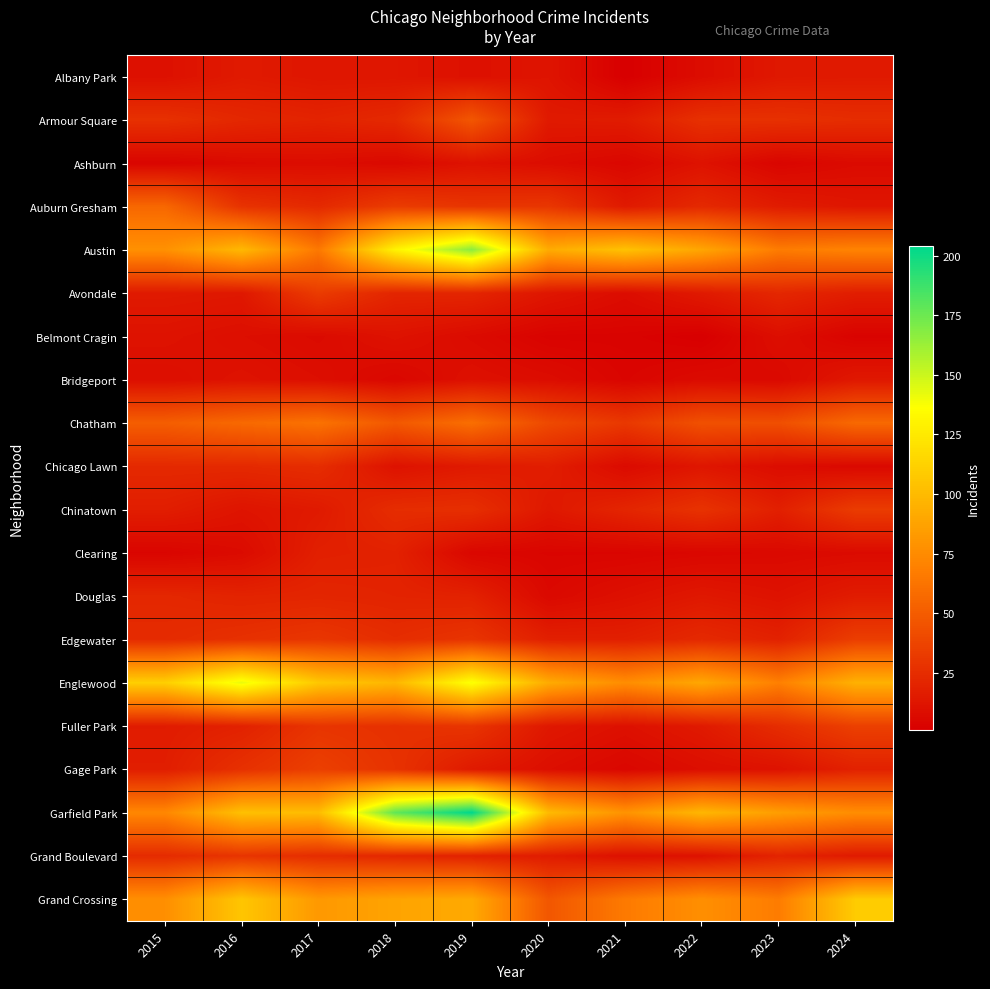

At which category does the chart reach its peak across all series?

2019